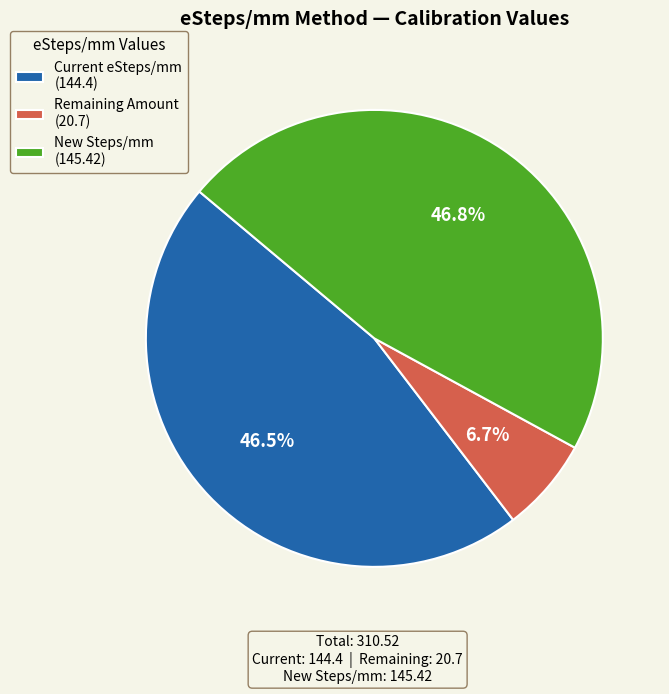

Which has a higher value, New Steps/mm (145.42) or Remaining Amount (20.7)?

New Steps/mm (145.42)